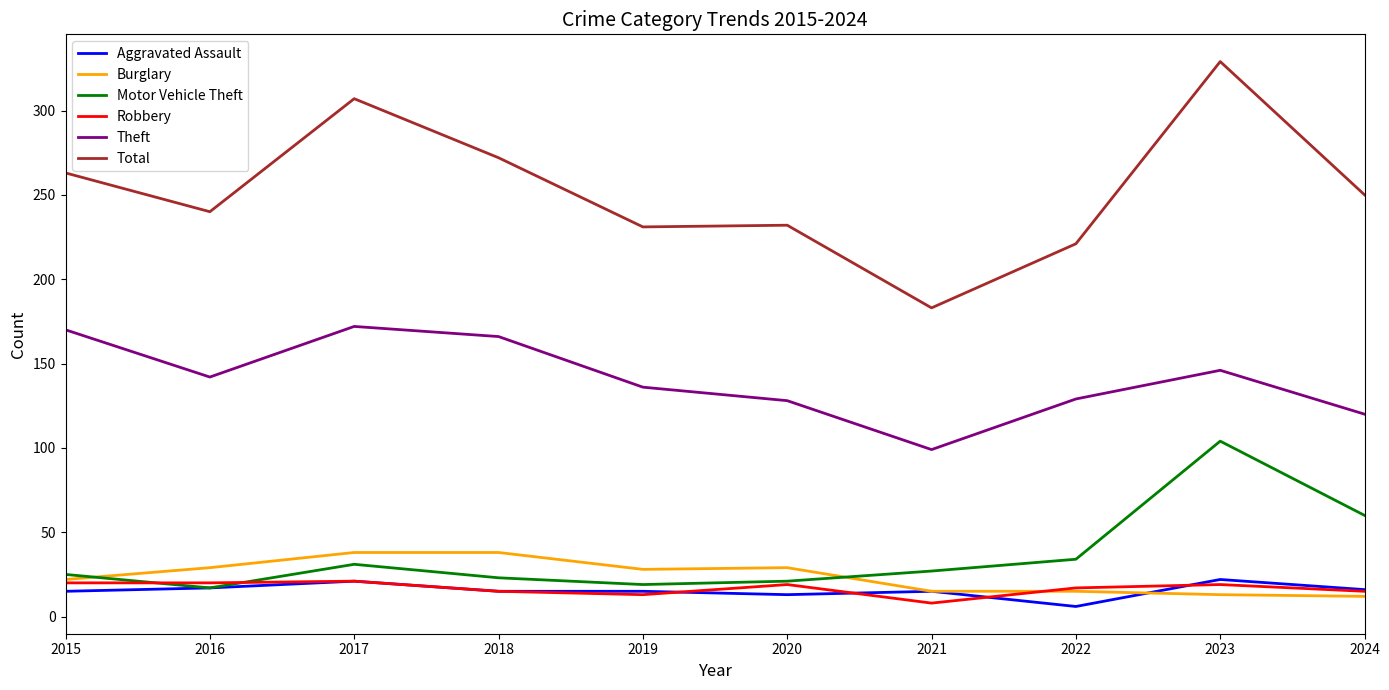

At how many categories does at least one series exceed 34?

10